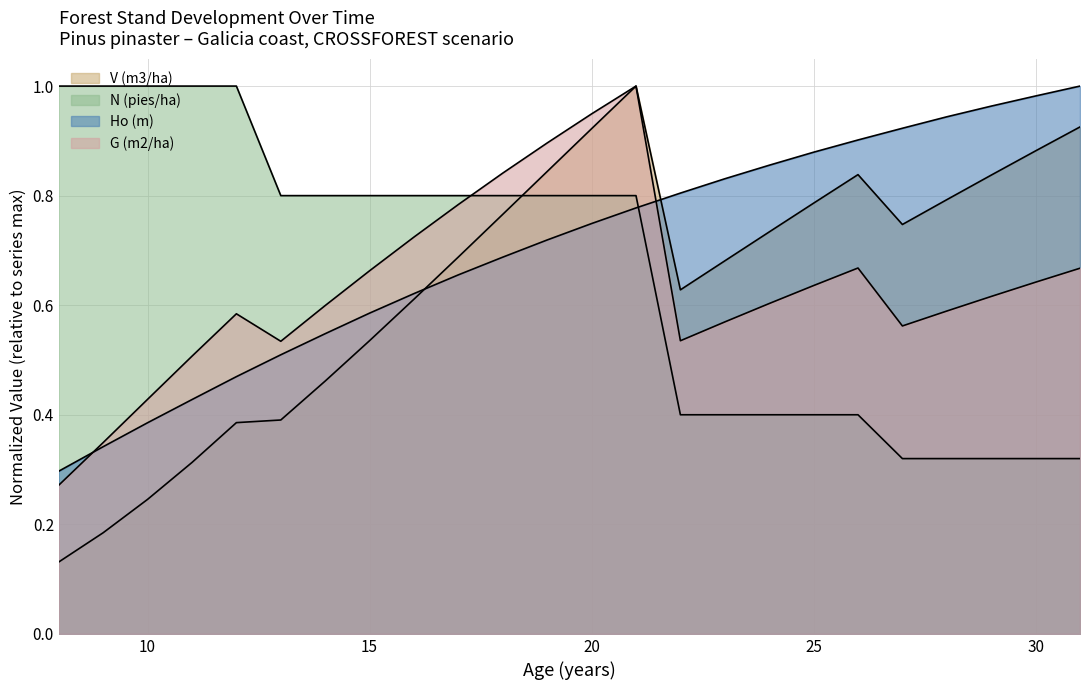

Between 8 and 10, which is larger?

10